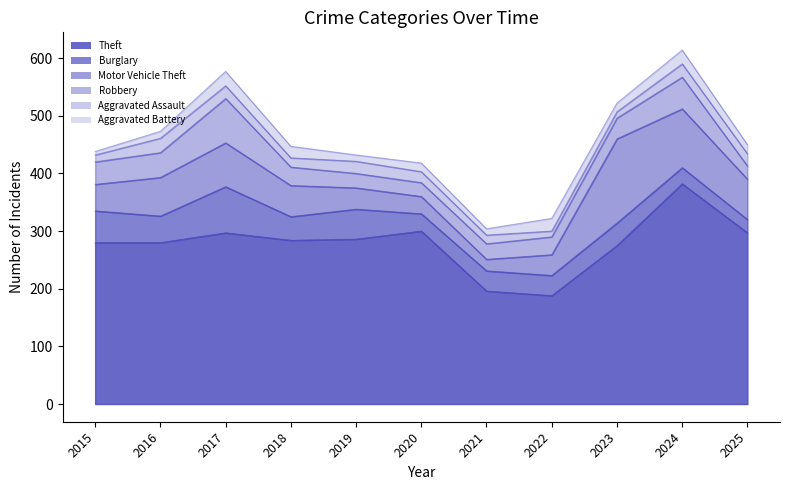

Which category has the highest value across all series?

2024